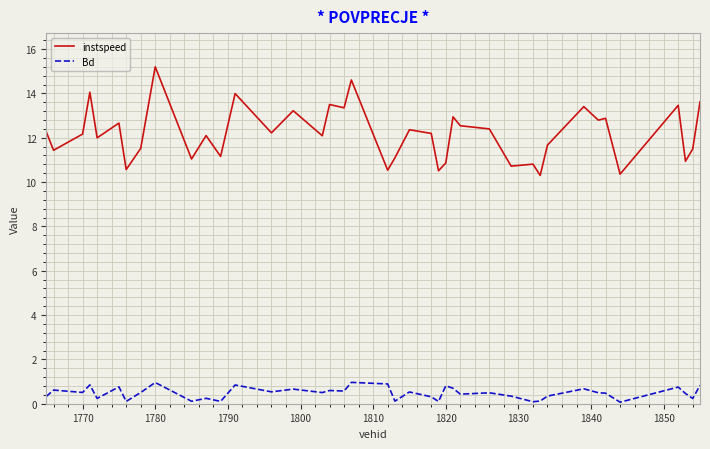

Which series has the largest total across all categories?

instspeed